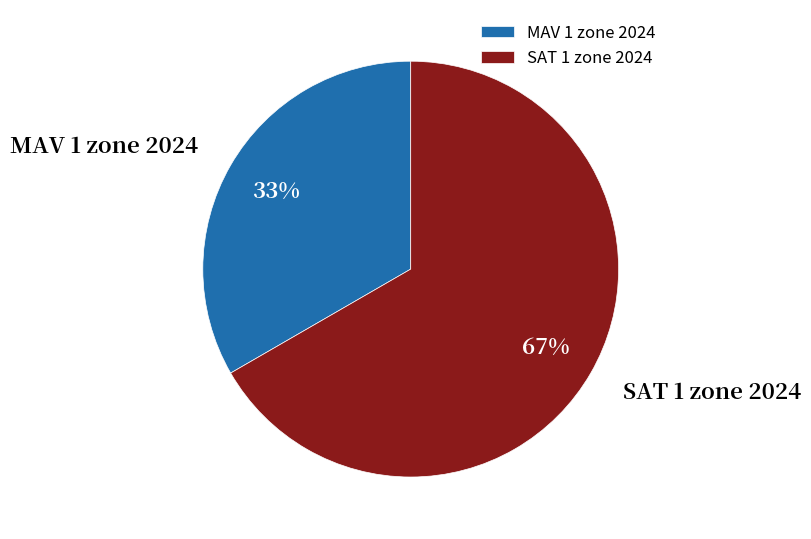

Is there a majority slice in this chart?

Yes